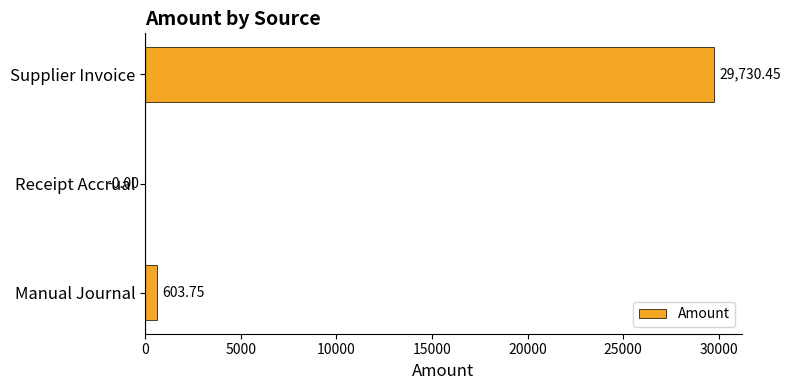

Which label corresponds to the largest value in the chart?

Supplier Invoice